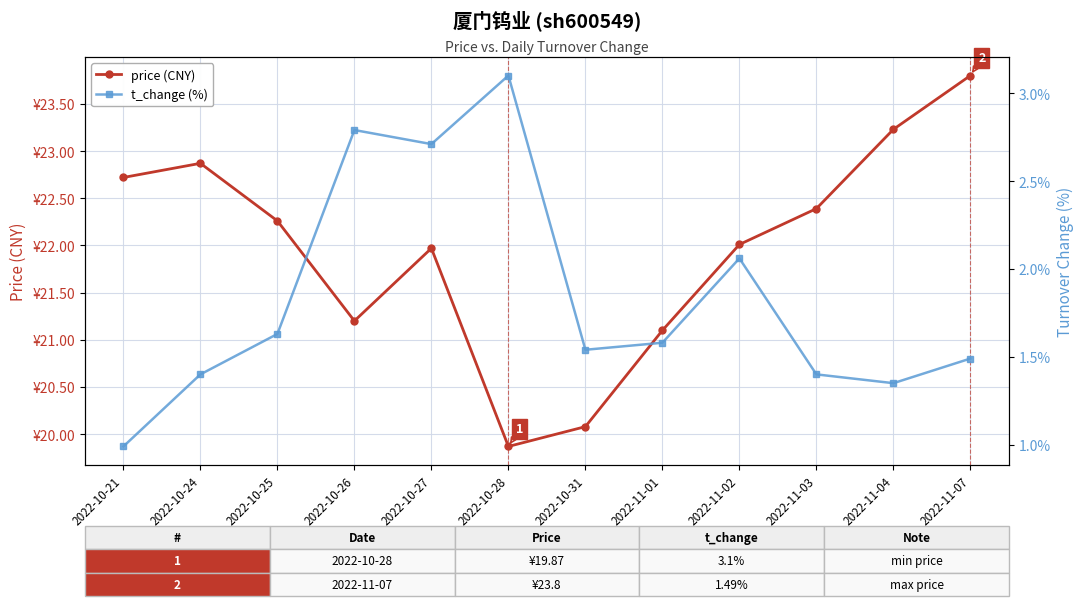

Which series has the largest range (max minus min)?

price (CNY)